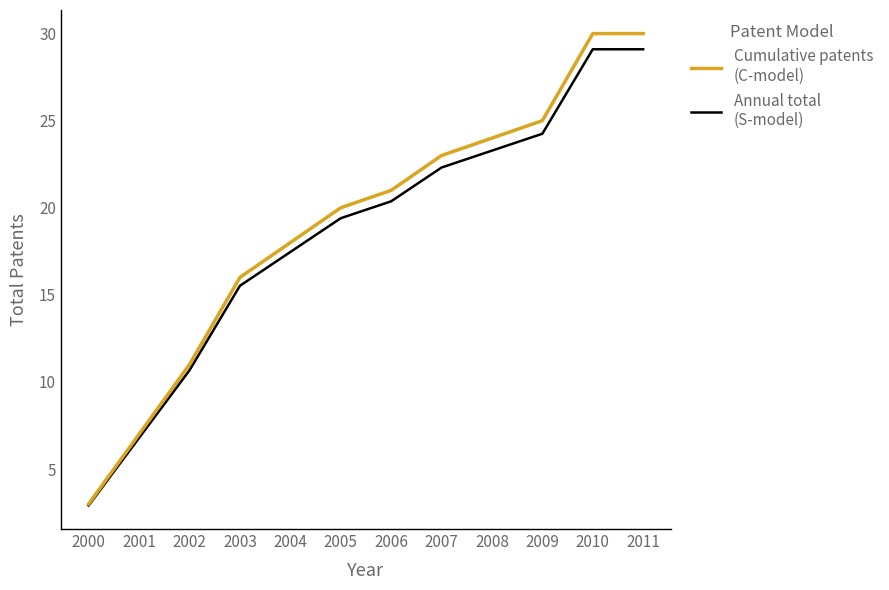

At which category does the chart reach its minimum across all series?

2000